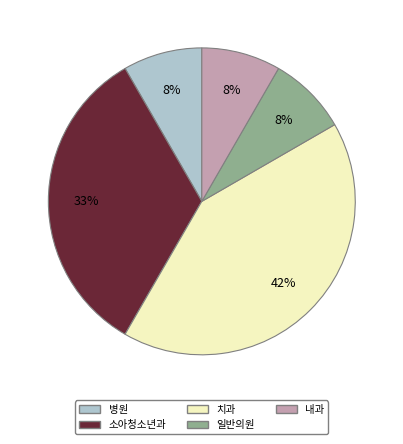

To the nearest percent, what is the difference between the 소아청소년과 and 병원 slice percentages?

25%